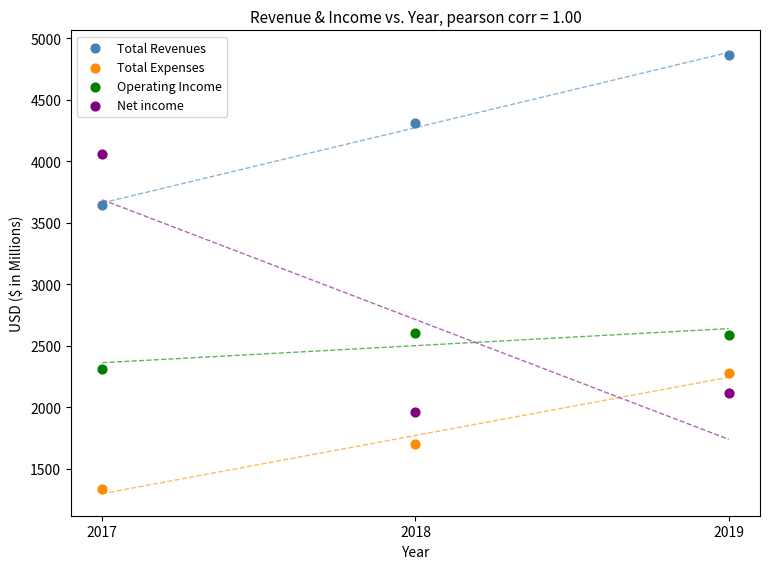

What are all the series names shown in the legend?

Total Revenues, Total Expenses, Operating Income, Net income